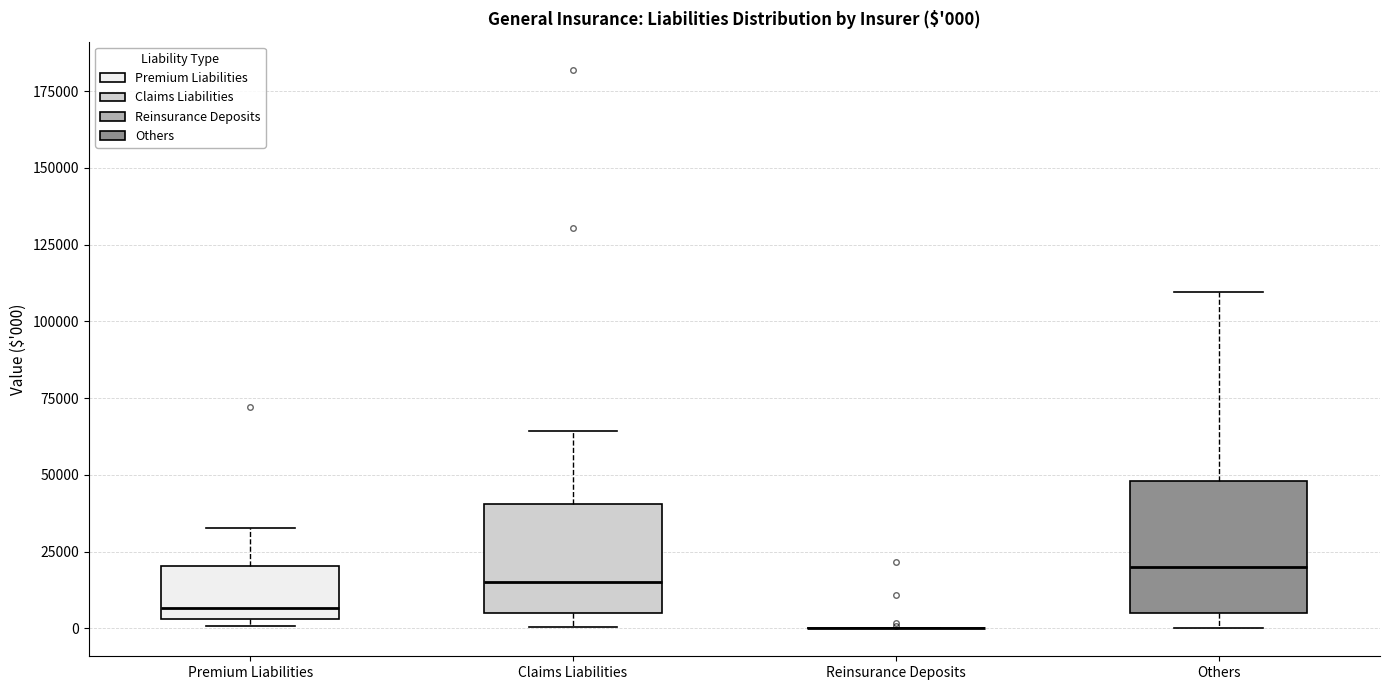

Which box is the tallest, from its lower edge to its upper edge?

Others